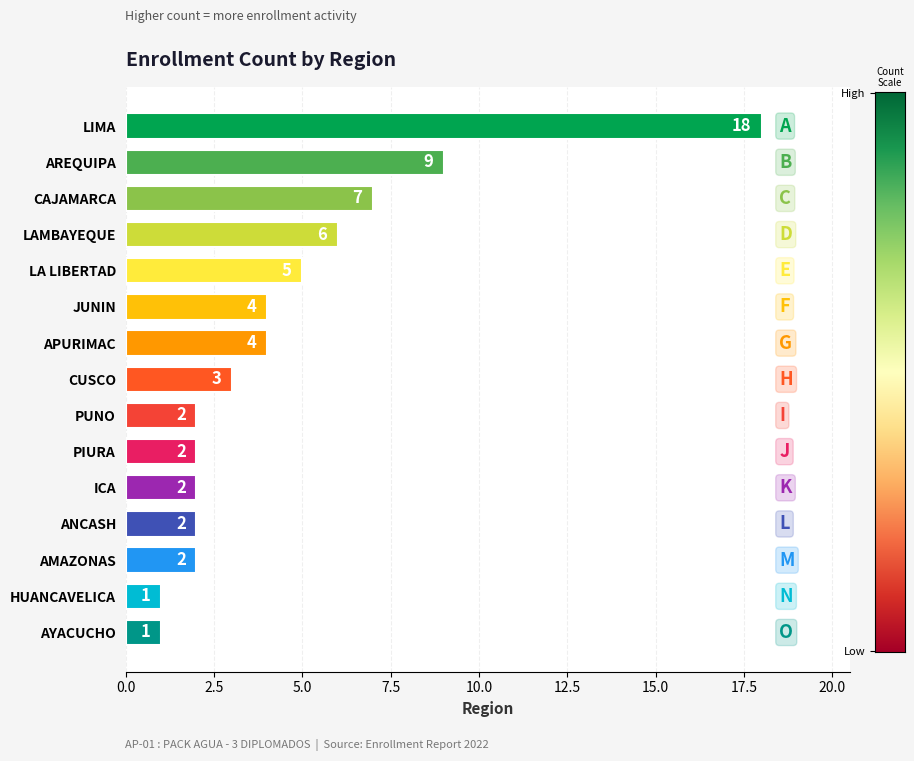

Which category has the highest value across all series?

LIMA